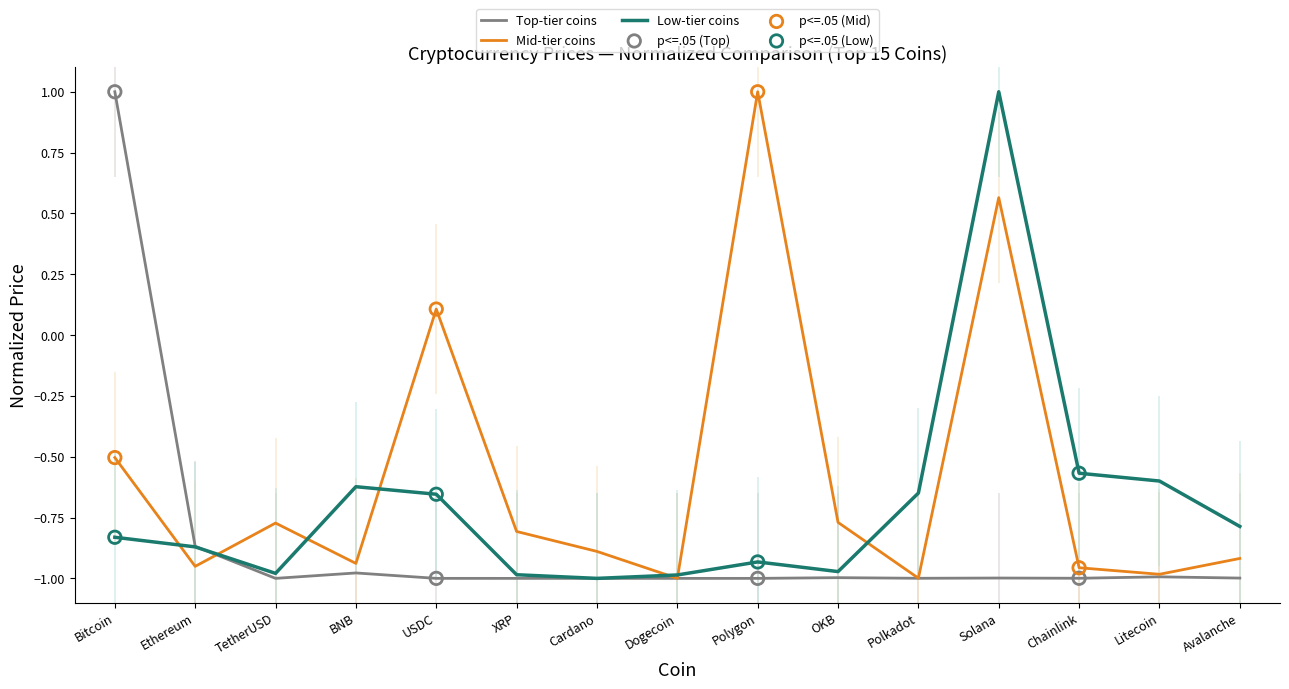

What is the total value across all series at TetherUSD?

-2.8